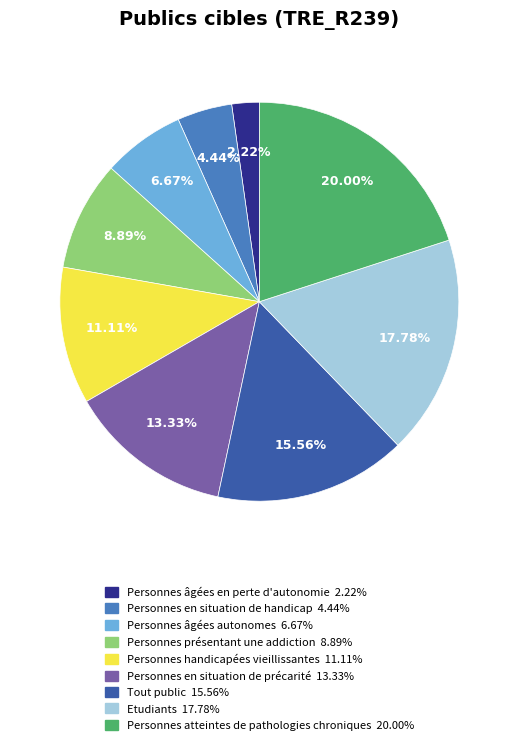

Does Personnes âgées autonomes account for over 50% of the chart?

No